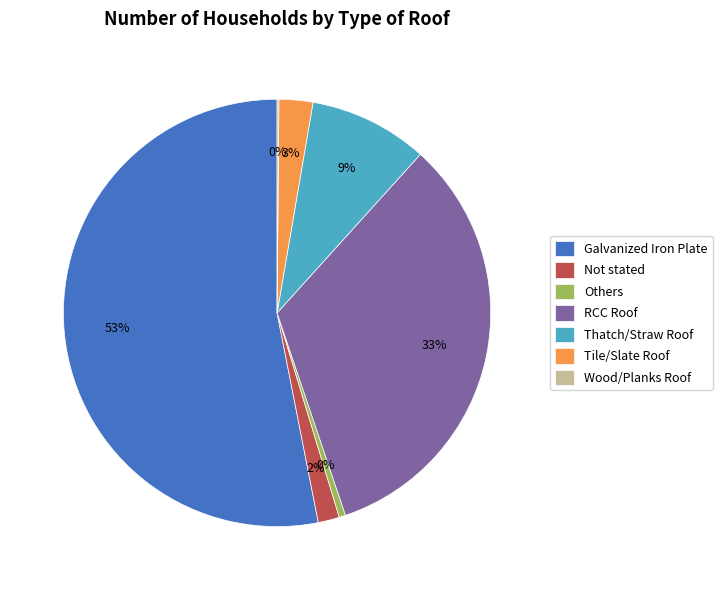

Do RCC Roof and Thatch/Straw Roof together represent more than half of the pie?

No